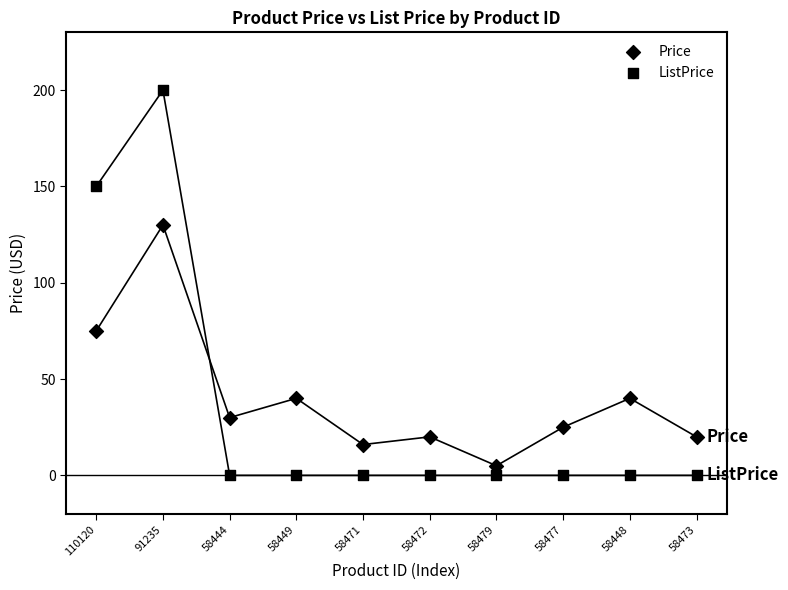

How many points are shown in the scatter plot?

20